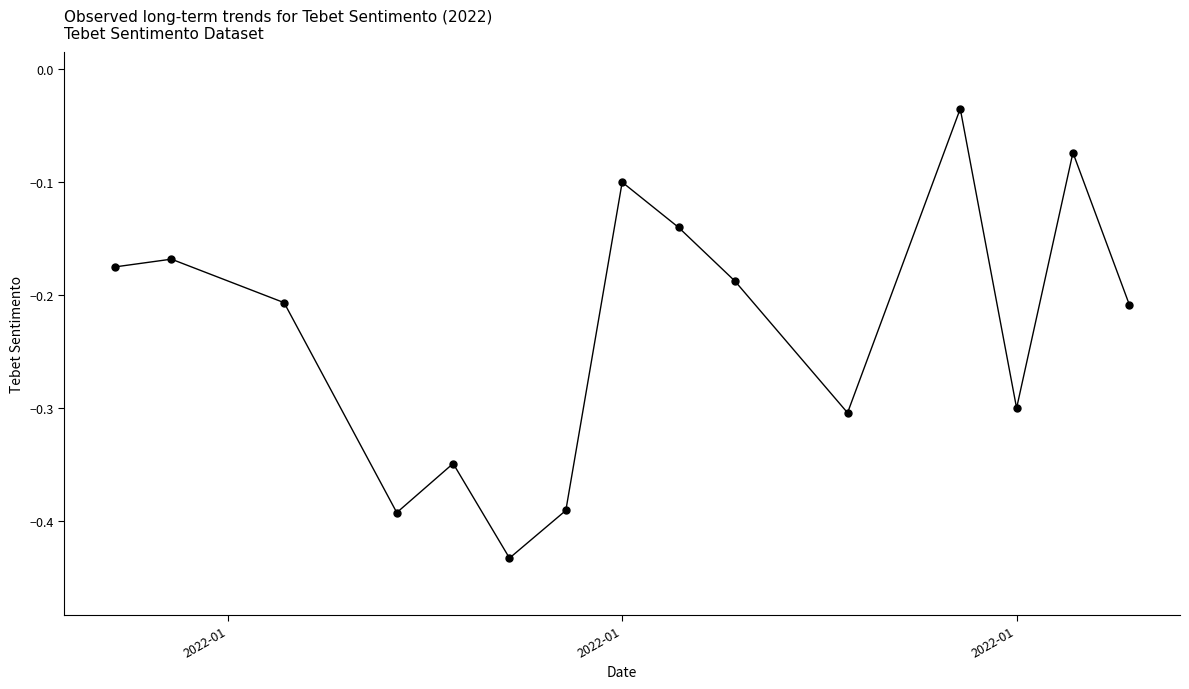

What is the sum of all values?

-3.5